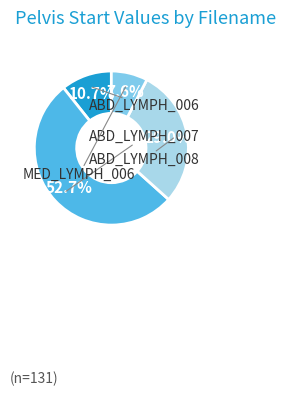

Does any single category account for the majority?

Yes